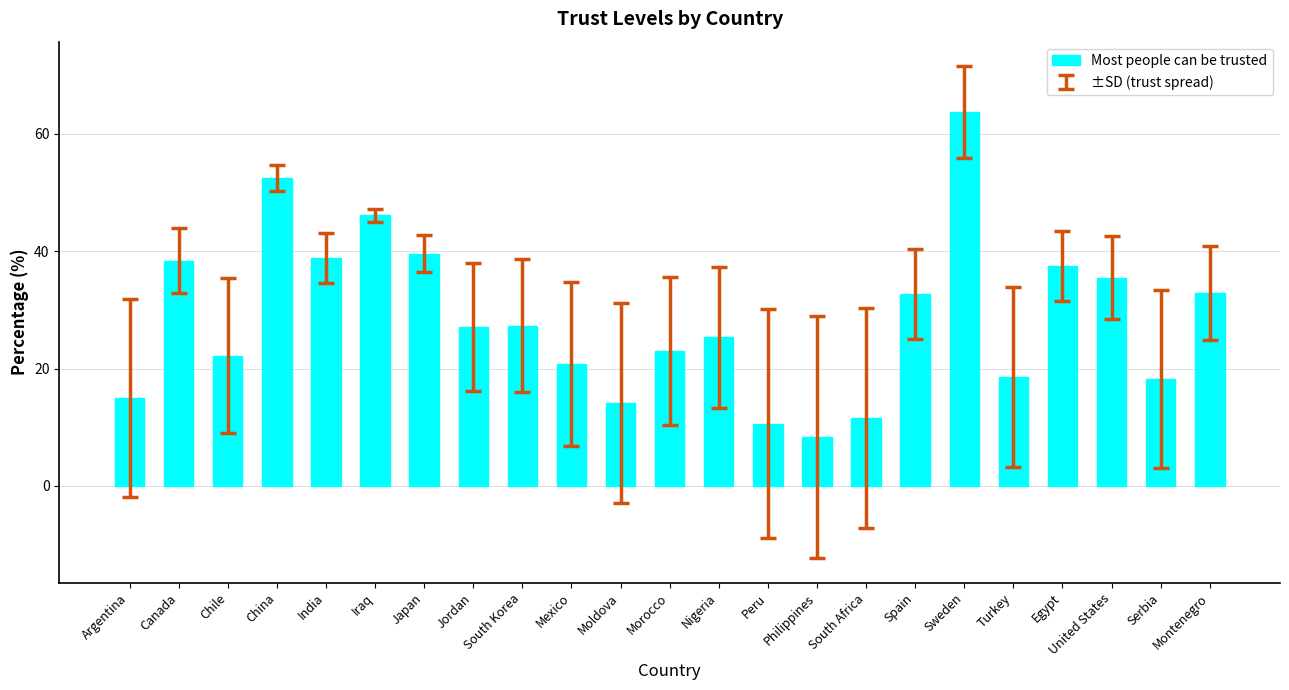

What is the approximate value at South Africa?

11.5